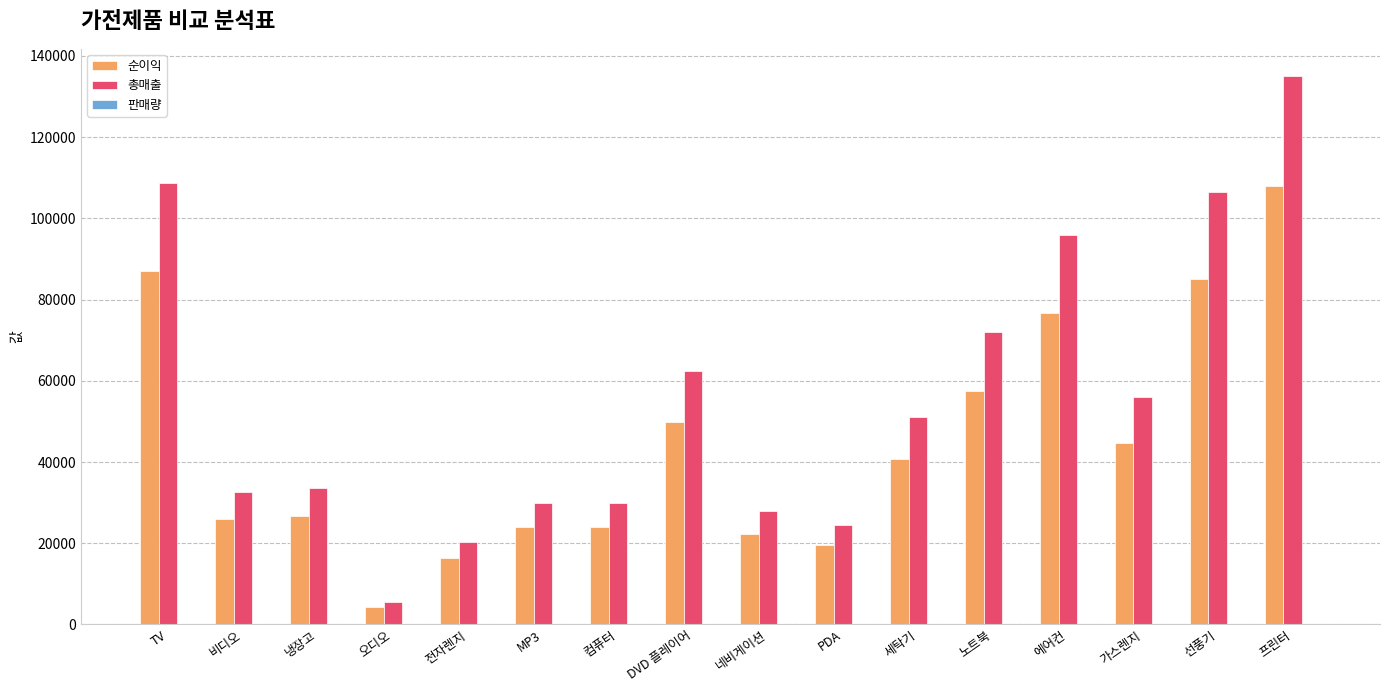

The value of 총매출 at 선풍기 is 106400. True or false?

True